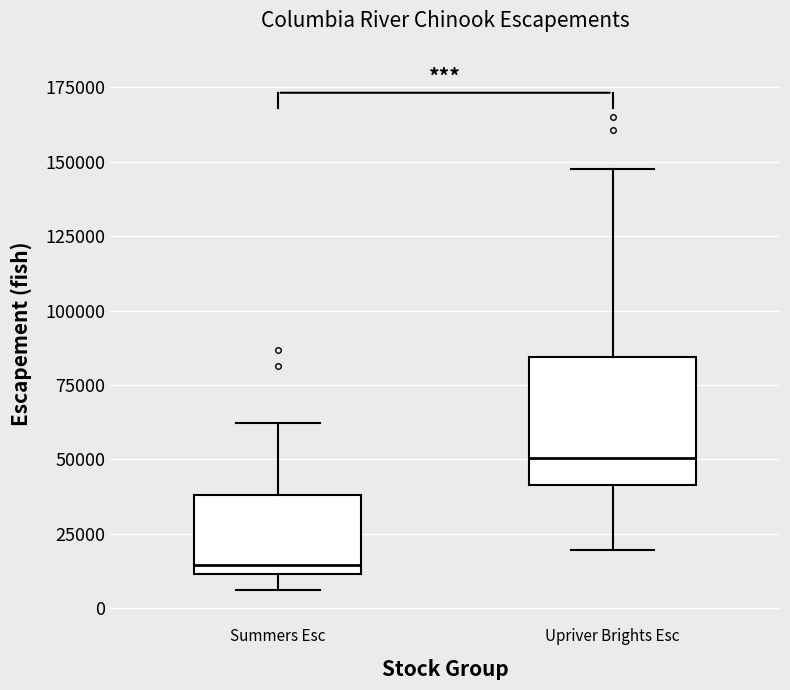

Reading left to right, transcribe this box plot: for each box, give where its median line is, the range the box spans, and where its two whiskers end, as read against the y-axis. The values are not printed on the chart, so give them approximately, as read against the axis.

Summers Esc: median 15000, box 10000 to 40000, whiskers 5000 to 60000
Upriver Brights Esc: median 50000, box 40000 to 85000, whiskers 20000 to 150000